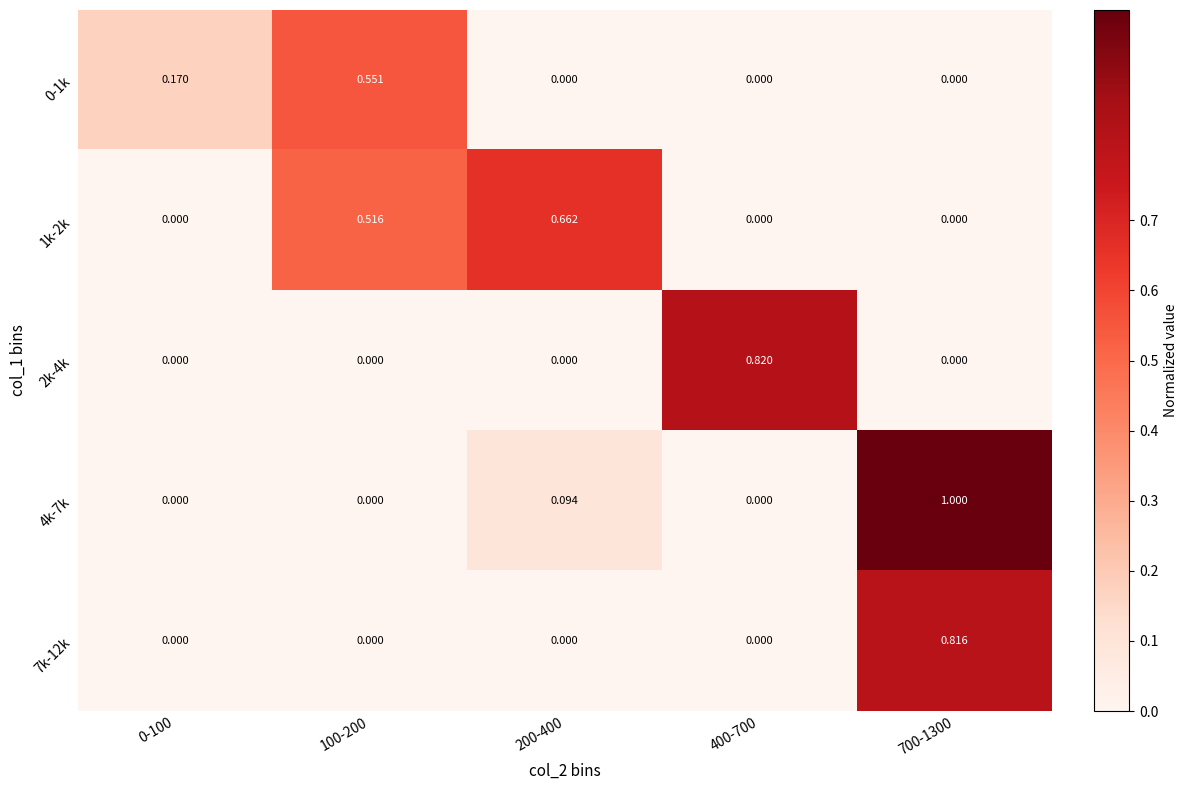

How many data points in 1k-2k are above 0?

2